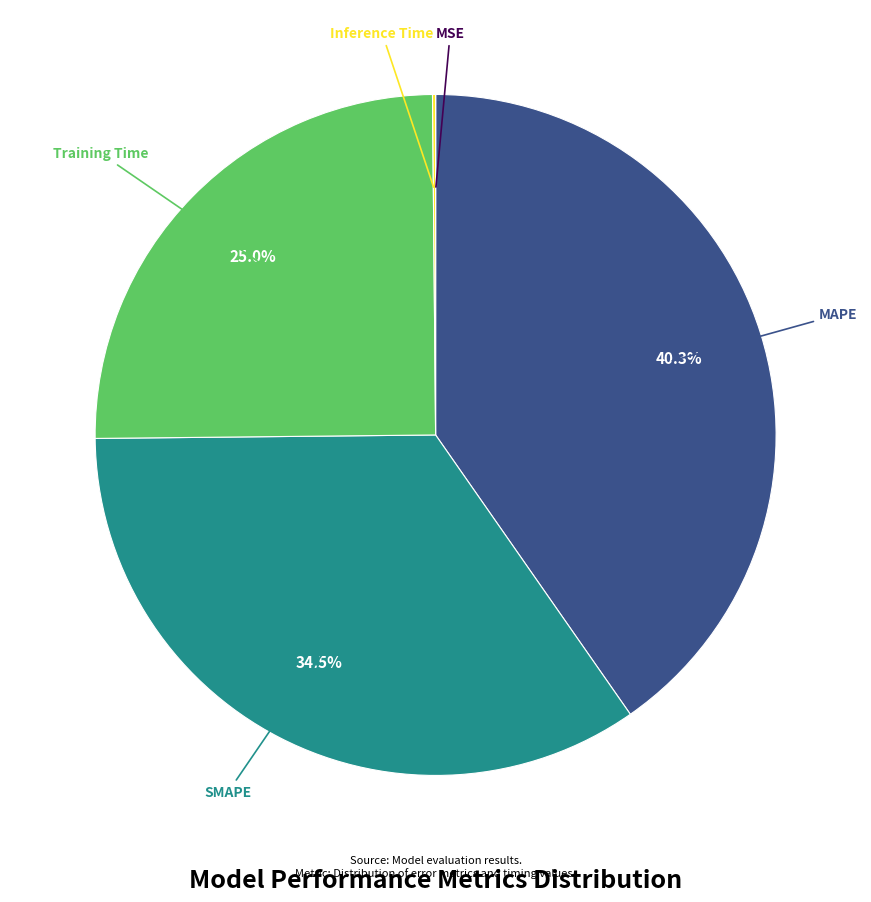

Between MAPE and Training Time, which is larger?

MAPE